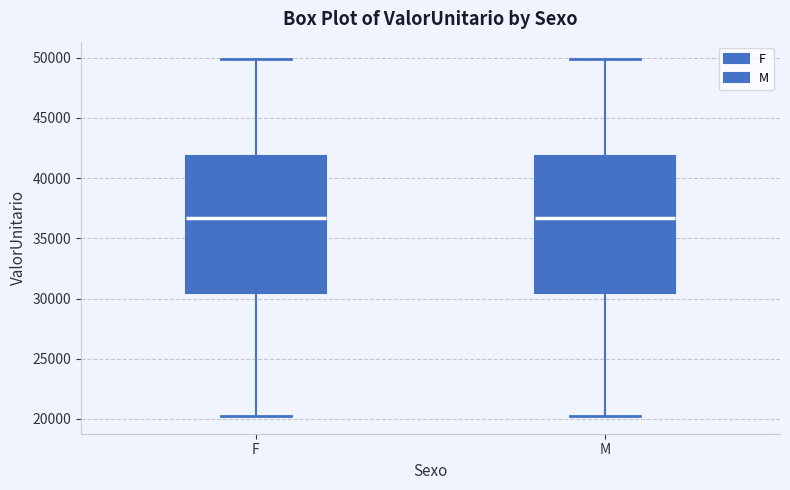

Reading left to right, read every box against the y-axis: the position of its median line, the range the box covers, and the ends of its whiskers. The values are not printed on the chart, so give them approximately, as read against the axis.

F: median 36500, box 30500 to 42000, whiskers 20500 to 50000
M: median 36500, box 30500 to 42000, whiskers 20500 to 50000